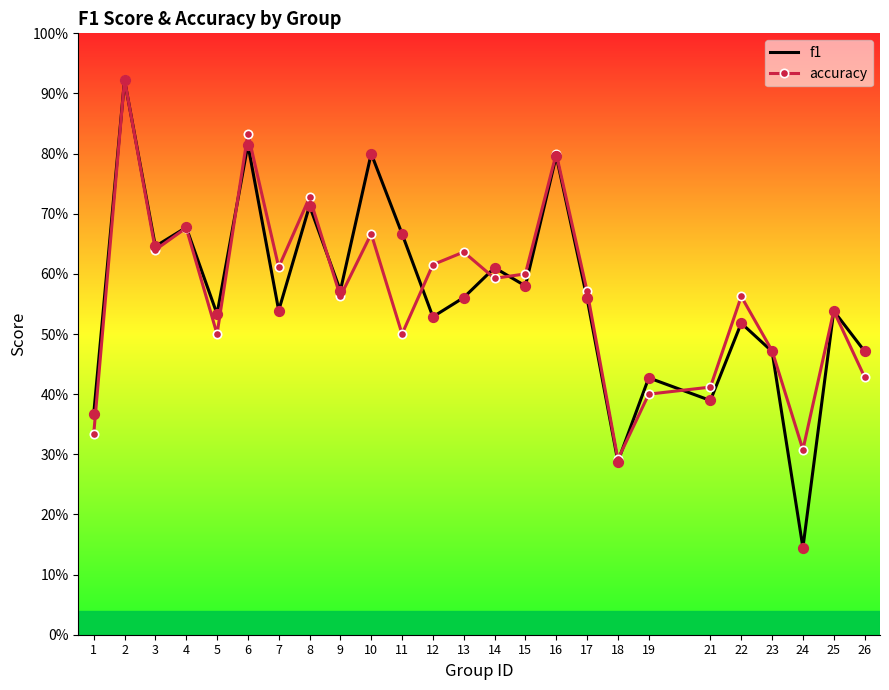

Which series has the largest Y range (max minus min)?

f1